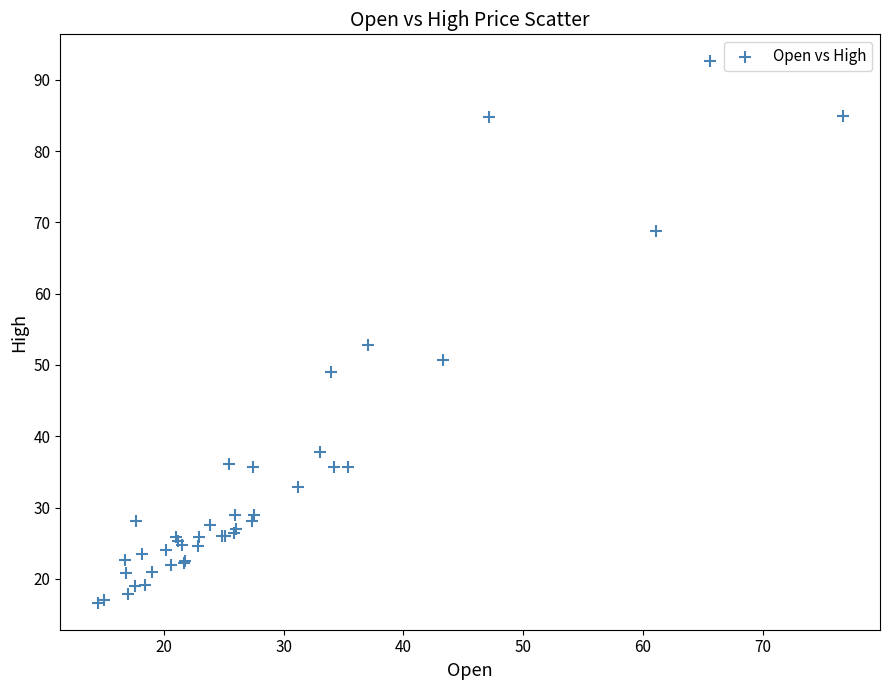

What Y value in the scatter plot is closest to 54?

52.8